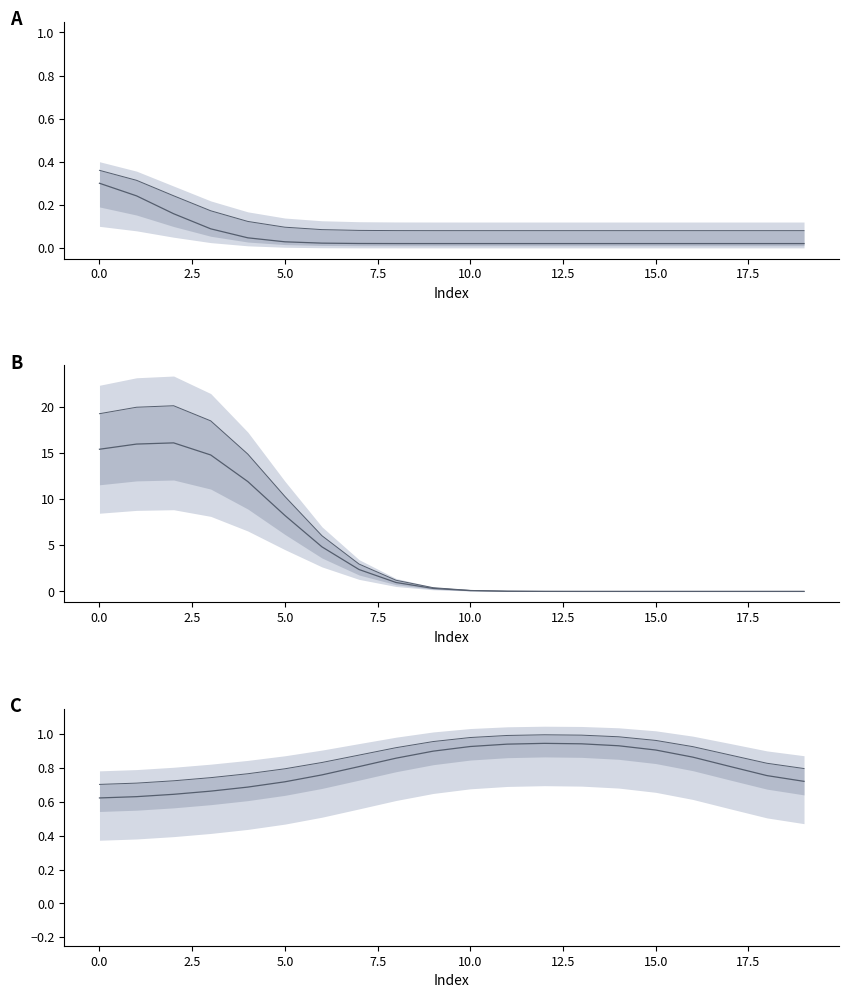

Is the value of col_3 at 2.5 greater than the value of col_1 at 2.5?

Yes